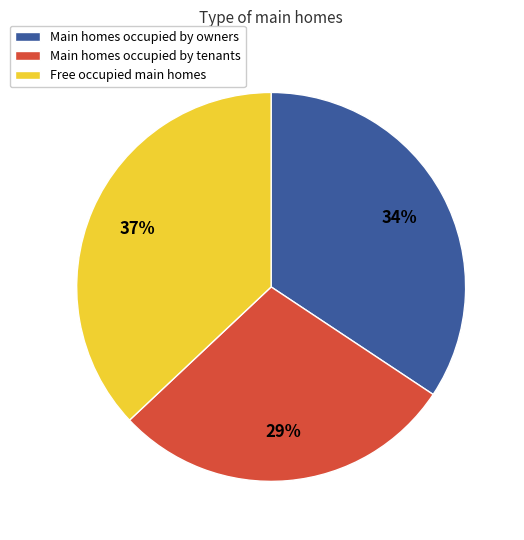

To the nearest percent, what is the difference between the largest and smallest slice percentages?

8%